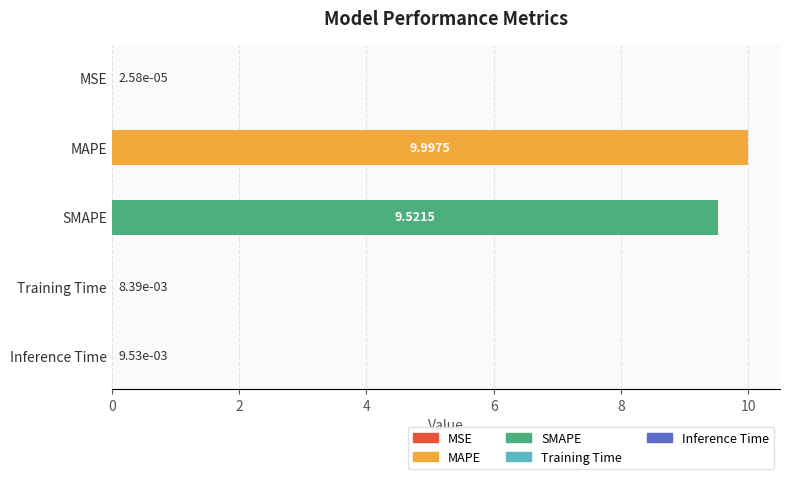

What is the sum of all values?

19.5